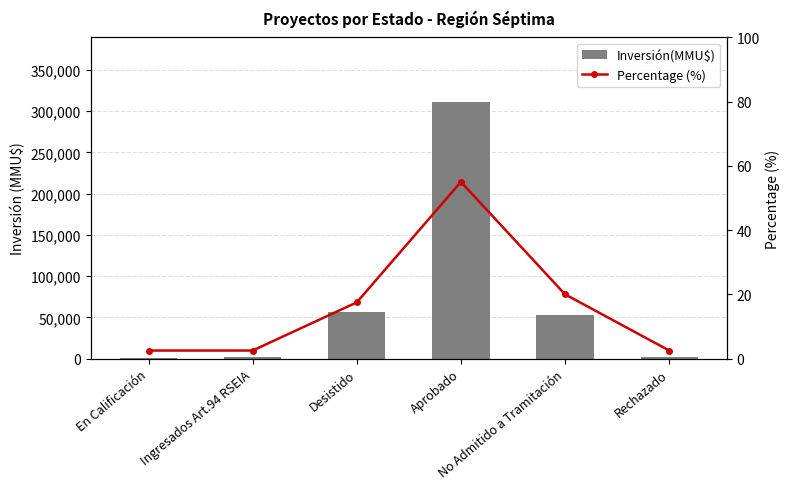

Reading left to right, transcribe all the data shown in this chart.

Inversión(MMU$): En Calificación=147.0	Ingresados Art.94 RSEIA=2350.0	Desistido=56500.0	Aprobado=311578.0	No Admitido a Tramitación=53348.0	Rechazado=2000.0
Percentage (%): En Calificación=2.5	Ingresados Art.94 RSEIA=2.5	Desistido=17.5	Aprobado=55.0	No Admitido a Tramitación=20.0	Rechazado=2.5